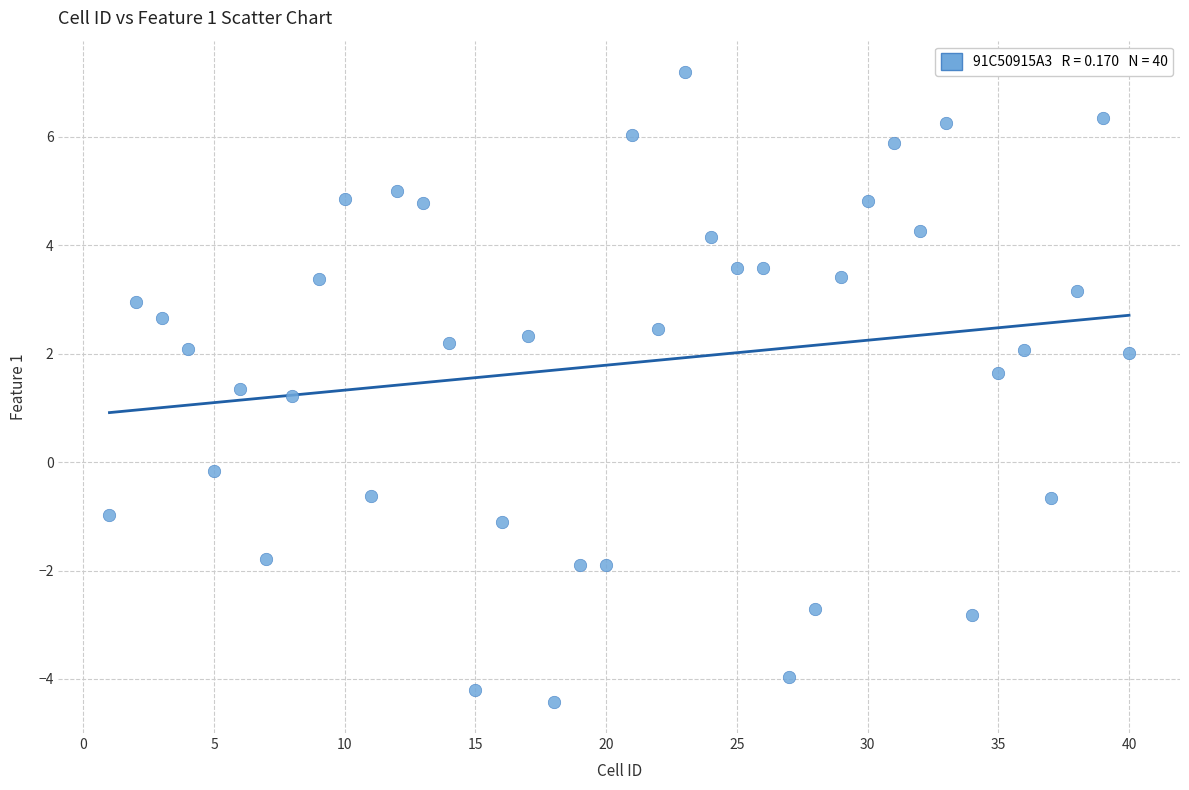

What is the range of X values (max minus min)?

39.0